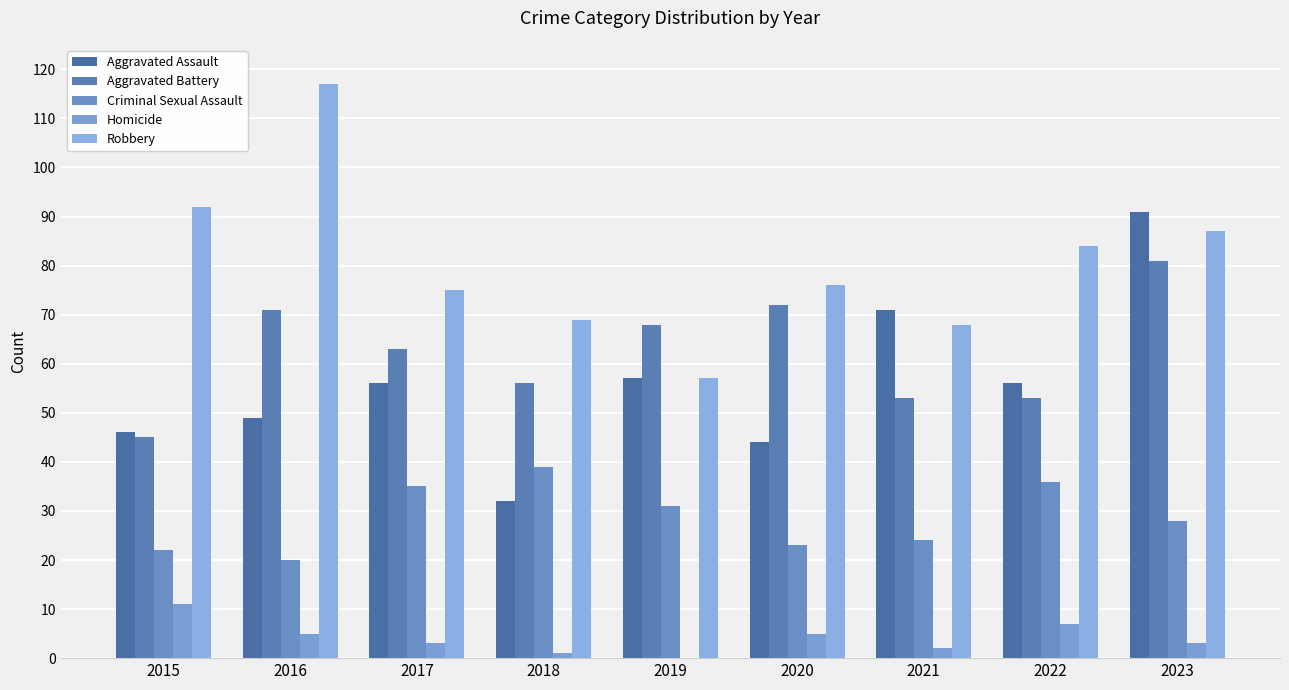

Are the bars grouped side by side (vs. stacked)?

Yes